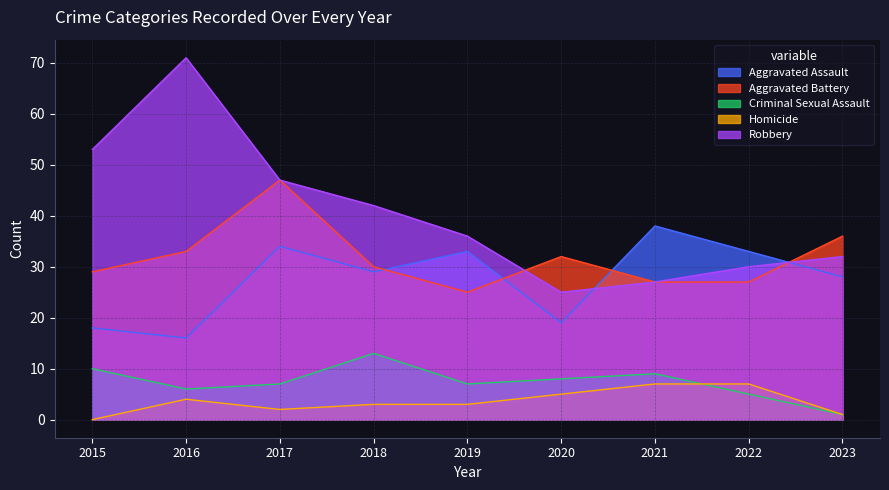

Between 2022 and 2016, which is larger?

2022